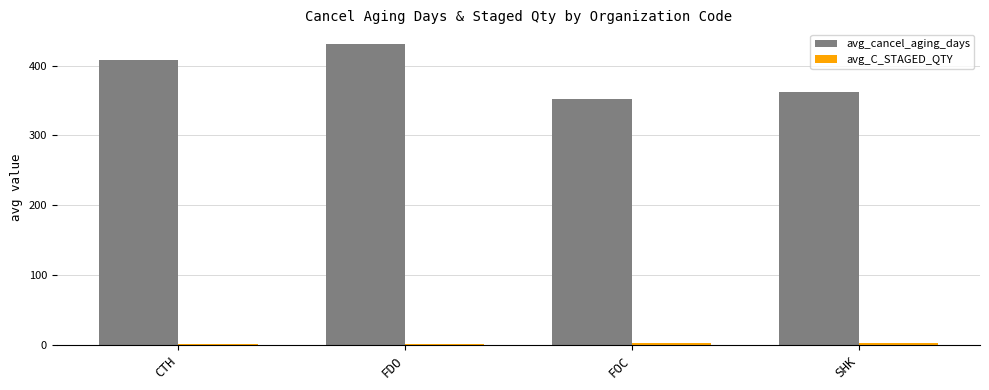

What is the difference between the maximum and minimum values in the avg_cancel_aging_days series?

78.6